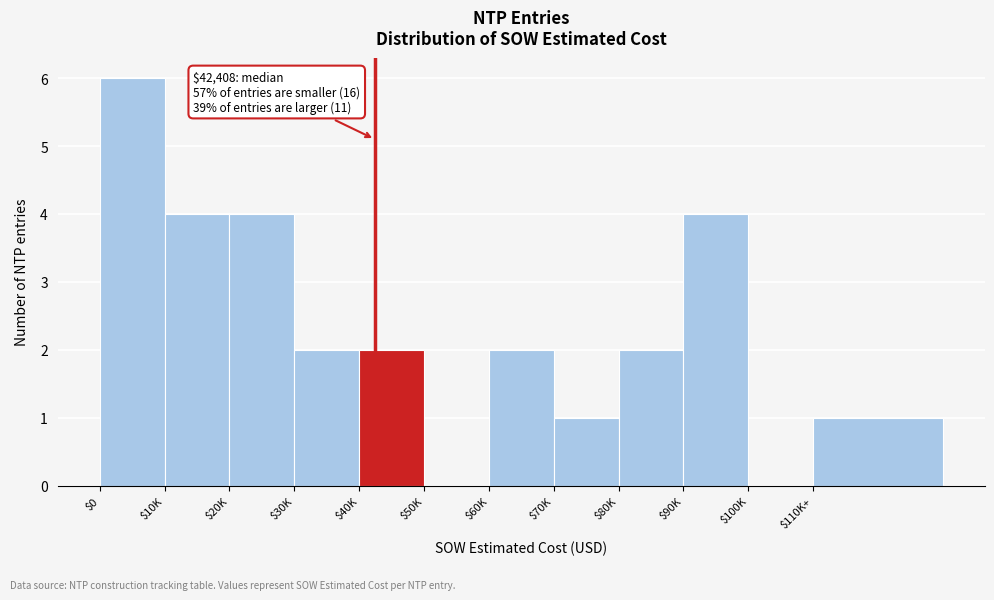

Which label corresponds to the largest value in the chart?

$0